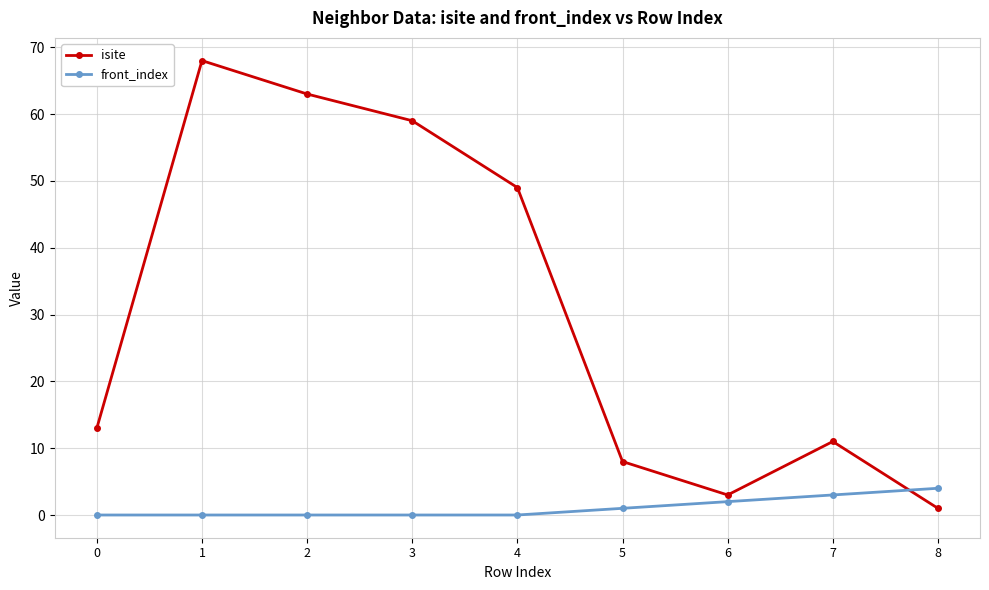

In isite, how many points are higher than both neighbors (excluding endpoints)?

2